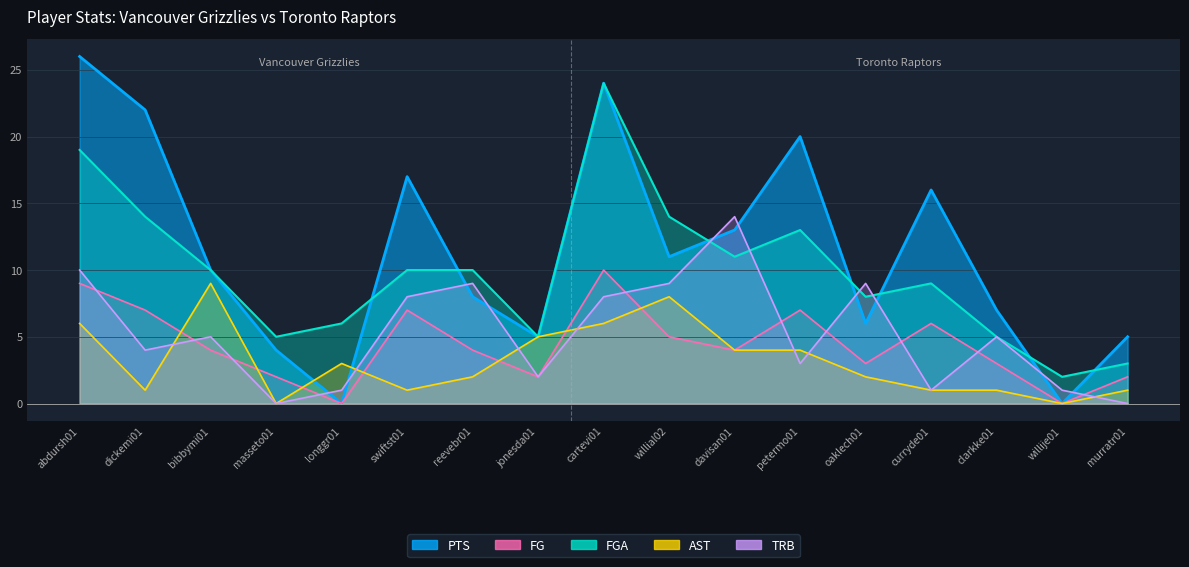

Reading right to left, list all the values displayed in this chart.

PTS: murratr01=5	willije01=0	clarkke01=7	curryde01=16	oaklech01=6	petermo01=20	davisan01=13	willial02=11	cartevi01=24	jonesda01=5	reevebr01=8	swiftst01=17	longgr01=0	masseto01=4	bibbymi01=10	dickemi01=22	abdursh01=26
FG: murratr01=2	willije01=0	clarkke01=3	curryde01=6	oaklech01=3	petermo01=7	davisan01=4	willial02=5	cartevi01=10	jonesda01=2	reevebr01=4	swiftst01=7	longgr01=0	masseto01=2	bibbymi01=4	dickemi01=7	abdursh01=9
FGA: murratr01=3	willije01=2	clarkke01=5	curryde01=9	oaklech01=8	petermo01=13	davisan01=11	willial02=14	cartevi01=24	jonesda01=5	reevebr01=10	swiftst01=10	longgr01=6	masseto01=5	bibbymi01=10	dickemi01=14	abdursh01=19
AST: murratr01=1	willije01=0	clarkke01=1	curryde01=1	oaklech01=2	petermo01=4	davisan01=4	willial02=8	cartevi01=6	jonesda01=5	reevebr01=2	swiftst01=1	longgr01=3	masseto01=0	bibbymi01=9	dickemi01=1	abdursh01=6
TRB: murratr01=0	willije01=1	clarkke01=5	curryde01=1	oaklech01=9	petermo01=3	davisan01=14	willial02=9	cartevi01=8	jonesda01=2	reevebr01=9	swiftst01=8	longgr01=1	masseto01=0	bibbymi01=5	dickemi01=4	abdursh01=10